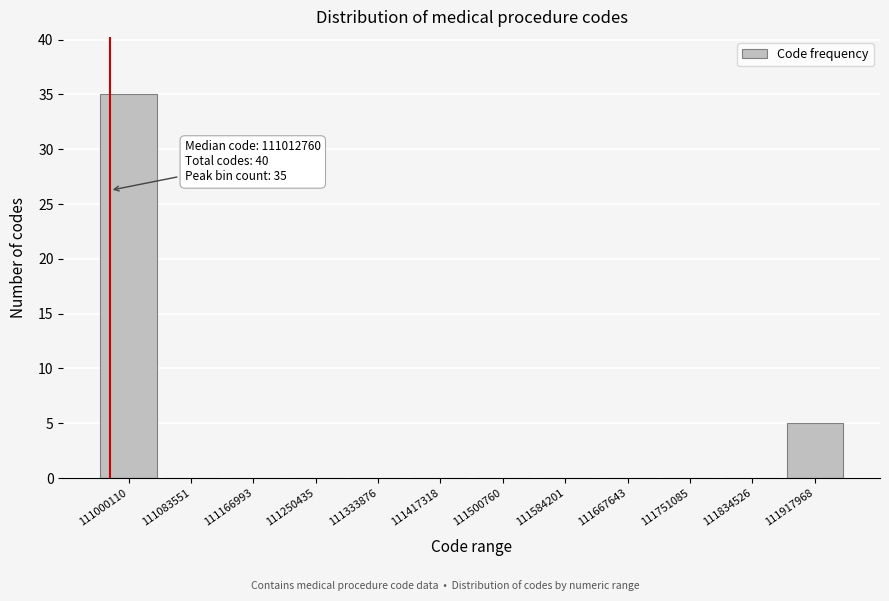

Reading left to right, list all the values displayed in this chart.

111000110=35	111083551=0	111166993=0	111250435=0	111333876=0	111417318=0	111500760=0	111584201=0	111667643=0	111751085=0	111834526=0	111917968=5